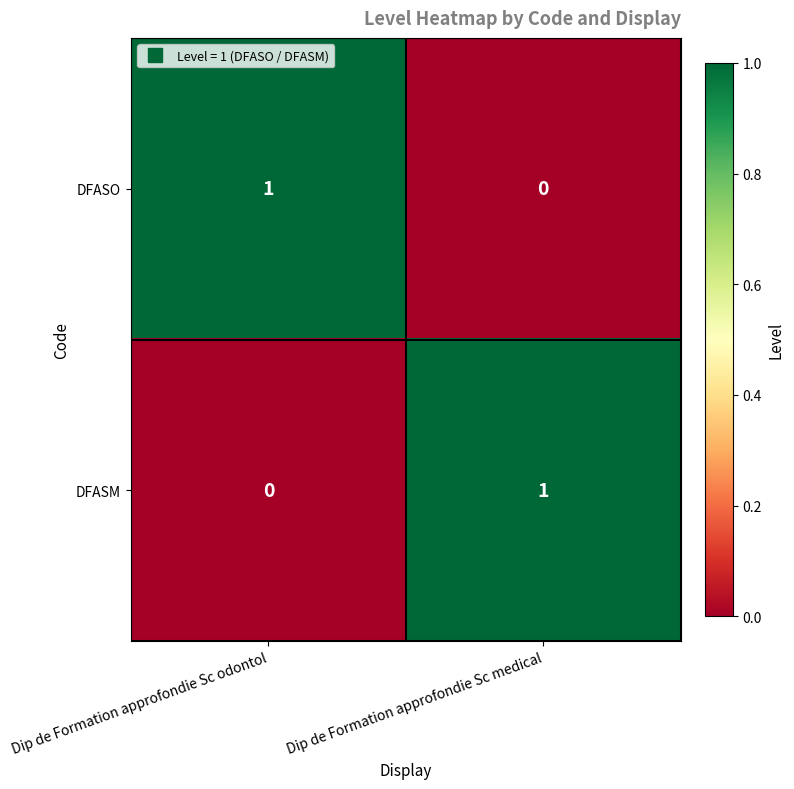

The DFASM series shows 1 at Dip de Formation approfondie Sc odontol. True or false?

False